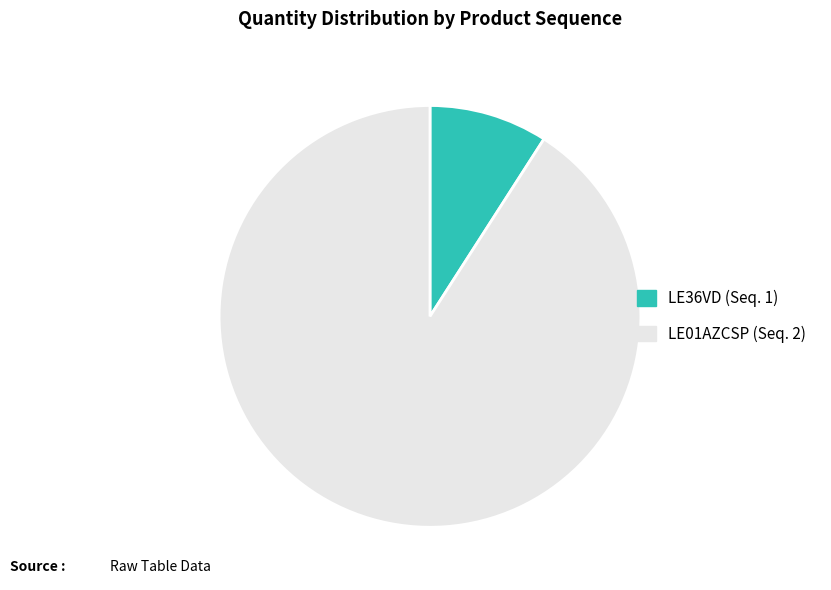

Is the sum of LE36VD (Seq. 1) and LE01AZCSP (Seq. 2) greater than half?

Yes